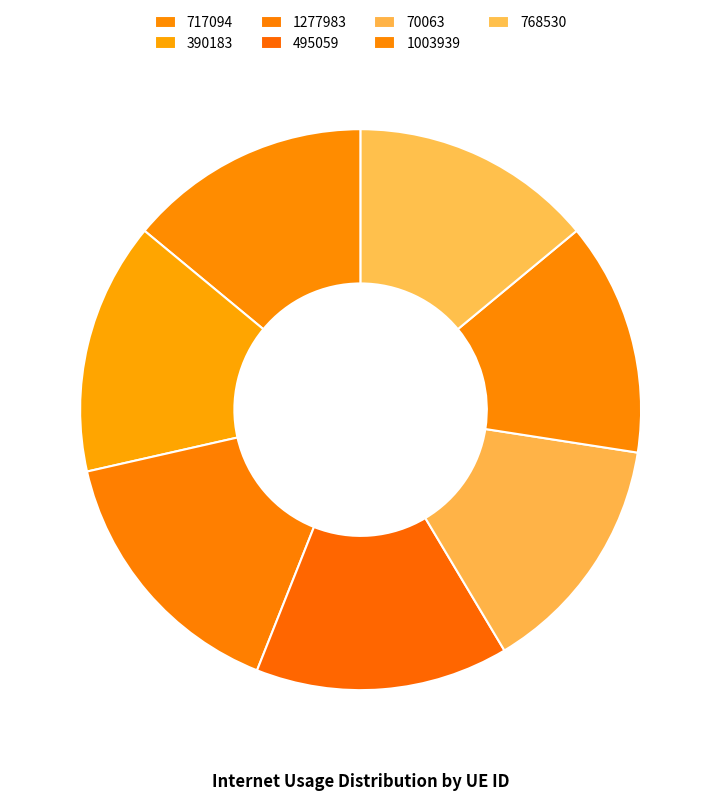

Count the number of slices in the pie.

7